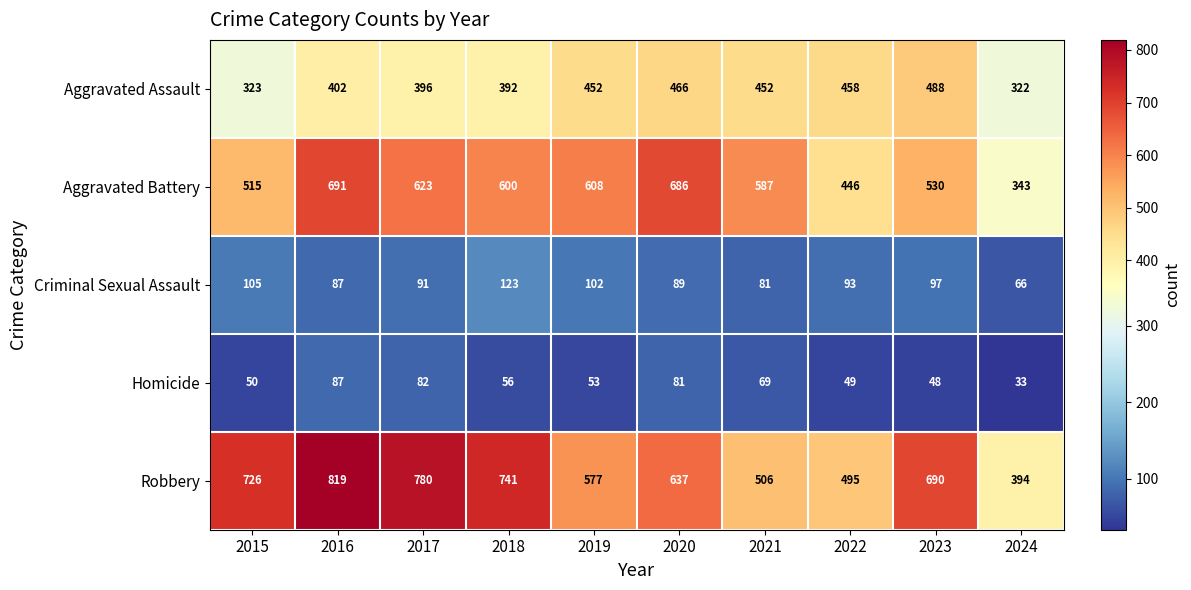

What is the difference between the second highest and second lowest values in the Homicide series?

34